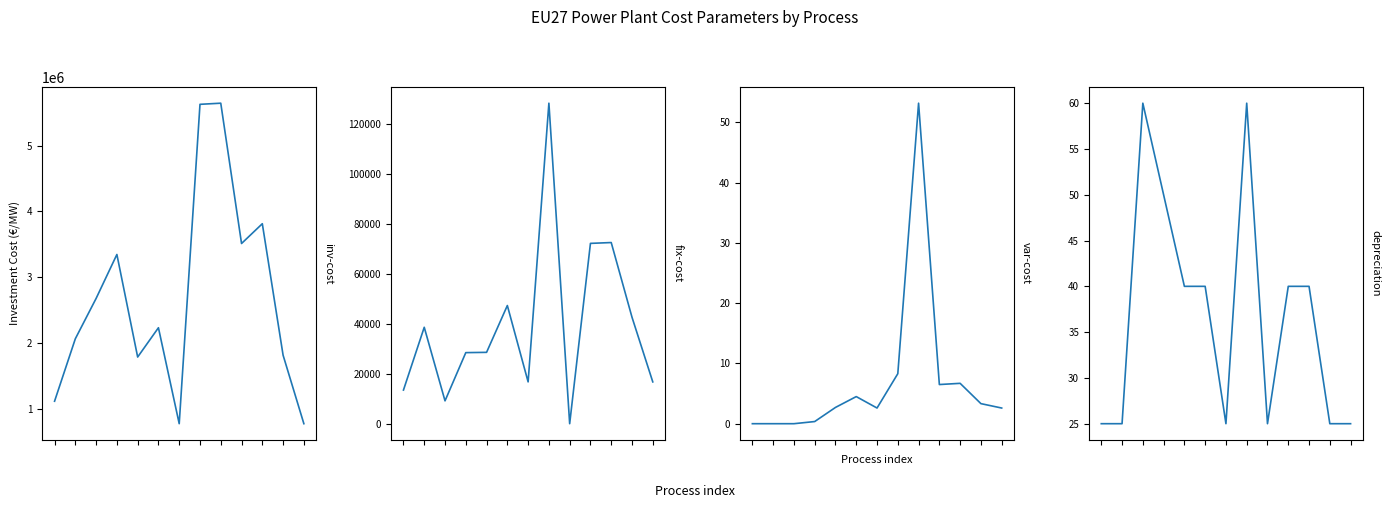

What is the sum of the fix-cost values at 12 and 10?

89200.7